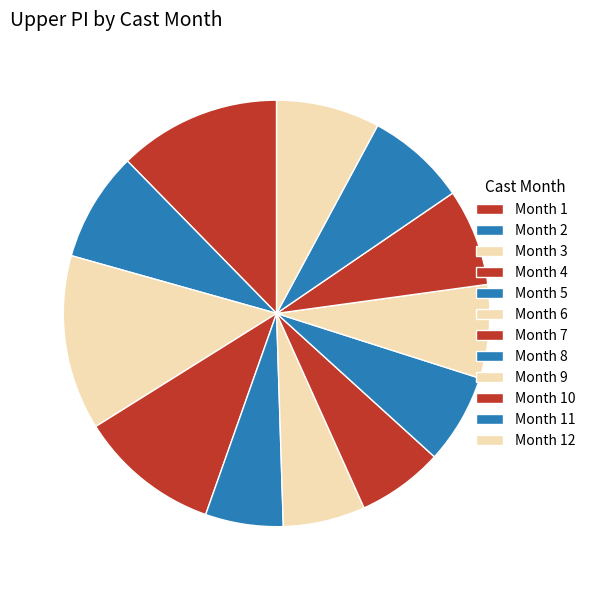

How many segments does this pie chart have?

12